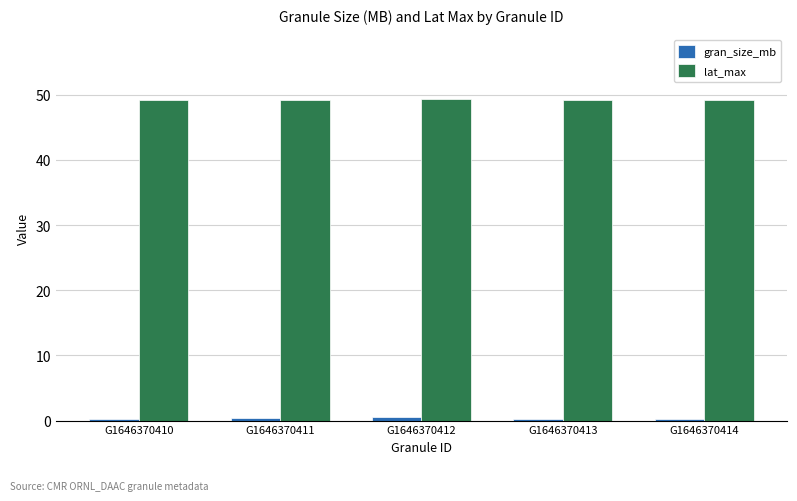

What is the average value of the lat_max series?

49.3